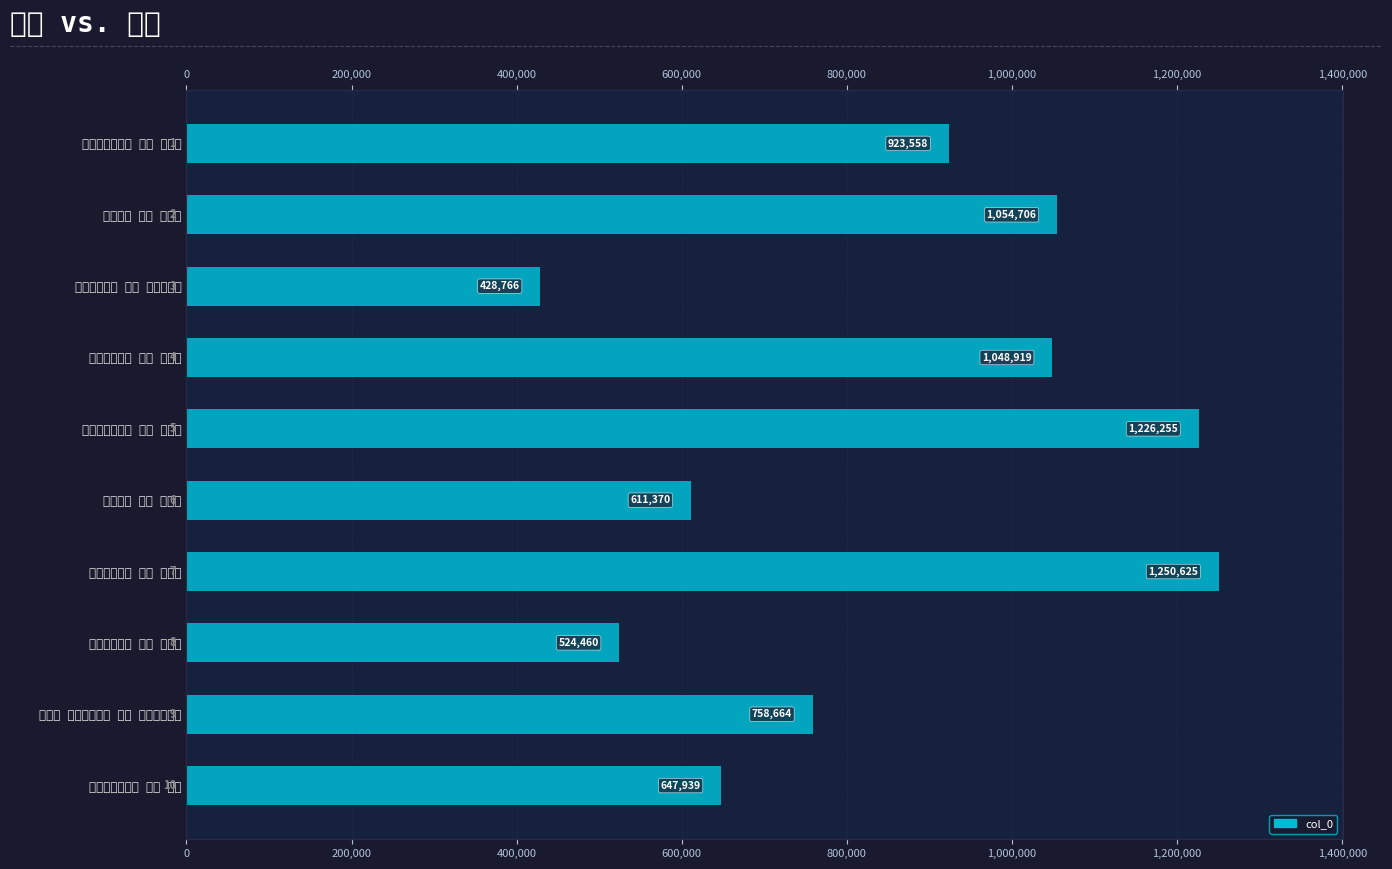

What is the change in value from 琅邪三十二咏 其四 翠微亭 to 西园十咏 其四 翠鳞渠?

-437549